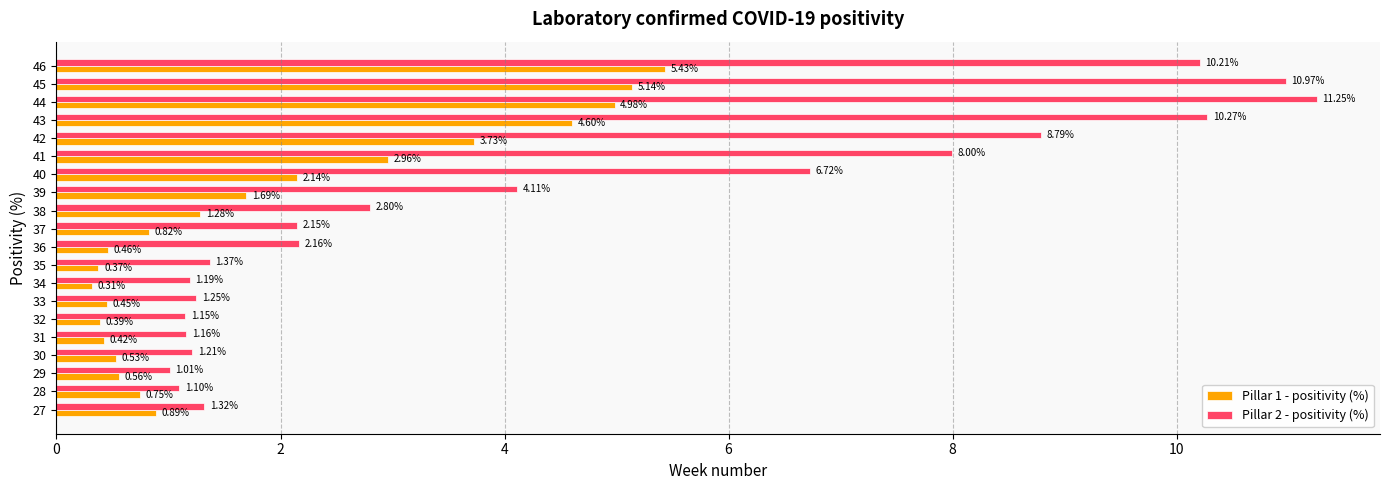

What are all the series names shown in the legend?

Pillar 1 - positivity (%), Pillar 2 - positivity (%)